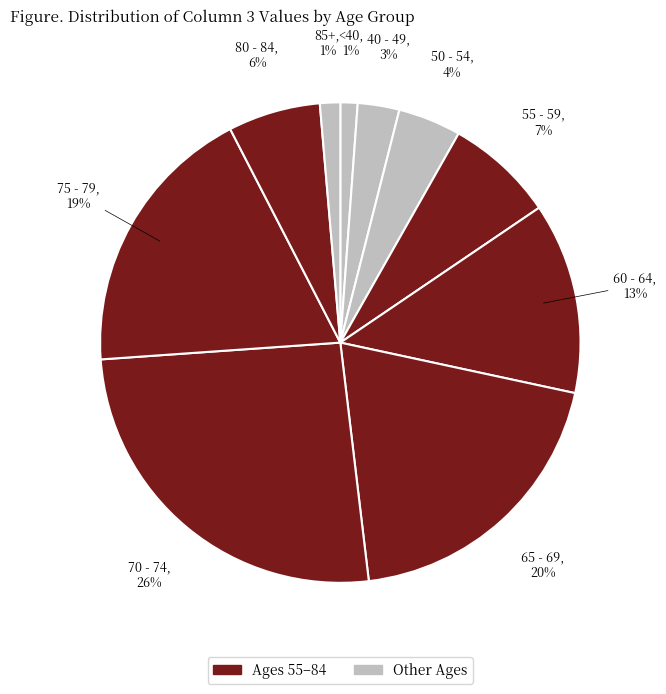

How many segments does this pie chart have?

10